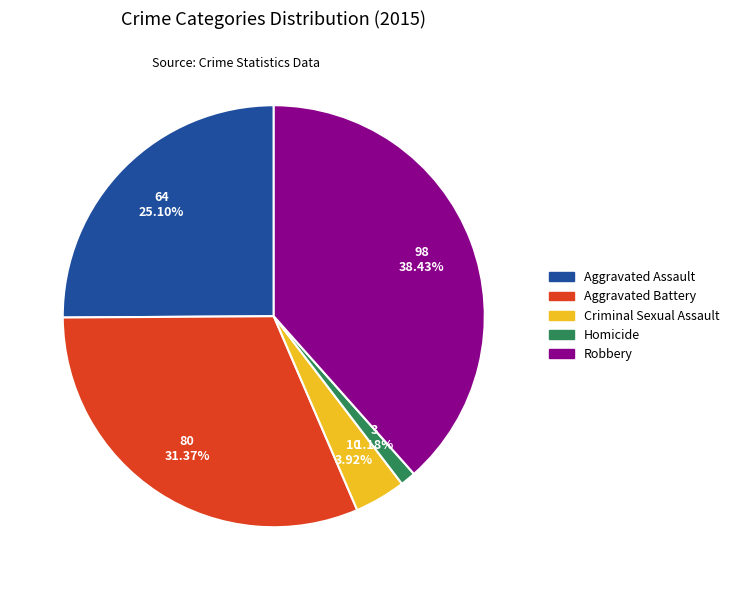

The Aggravated Assault slice represents 36% of the pie. True or false?

False